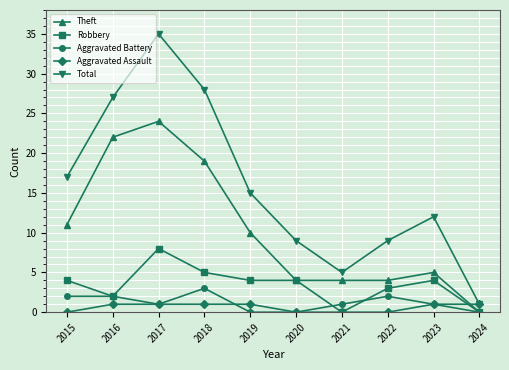

How many lines are shown in the chart?

5